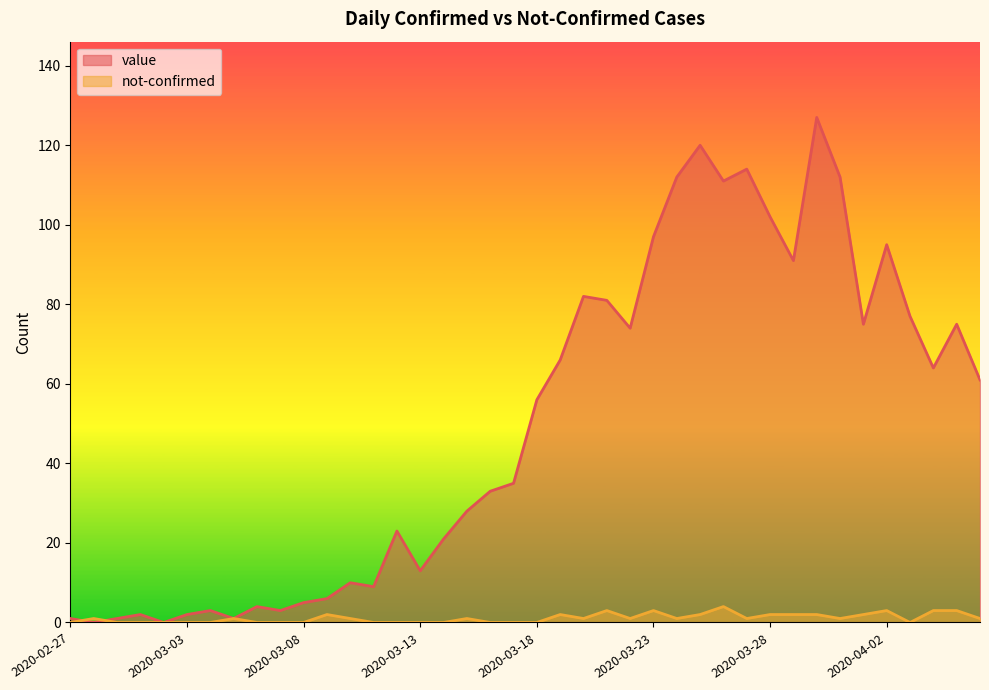

At which label does value first exceed 56?

2020-03-19